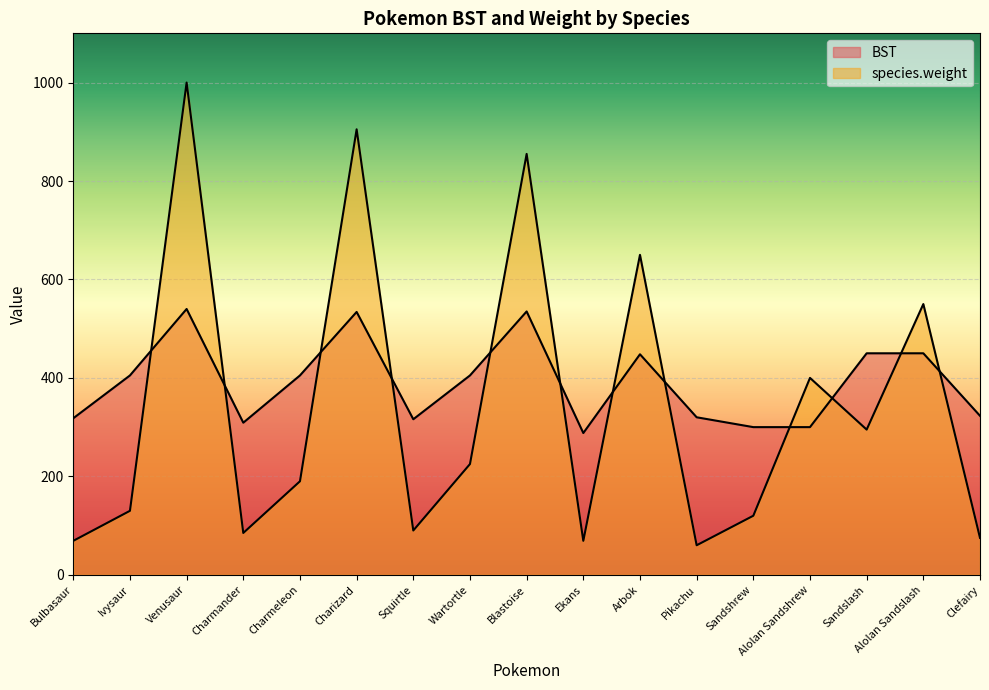

Which label corresponds to the smallest value in the chart?

Pikachu